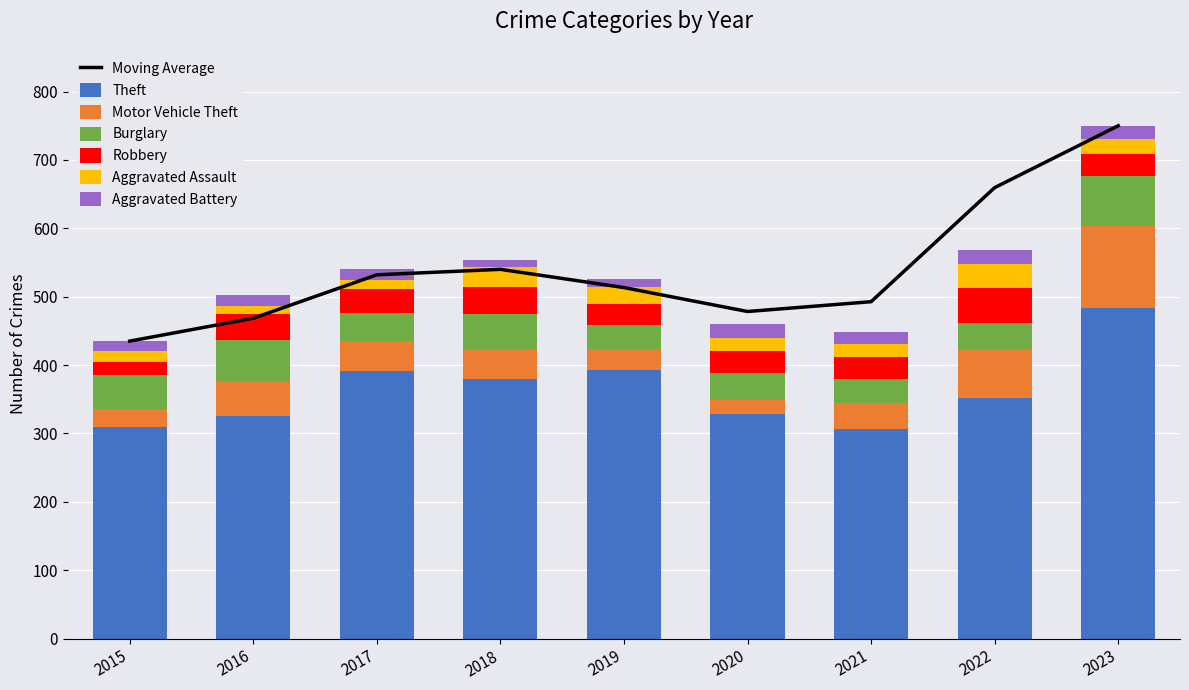

True or false: Motor Vehicle Theft has a value of 50 at 2016.

True